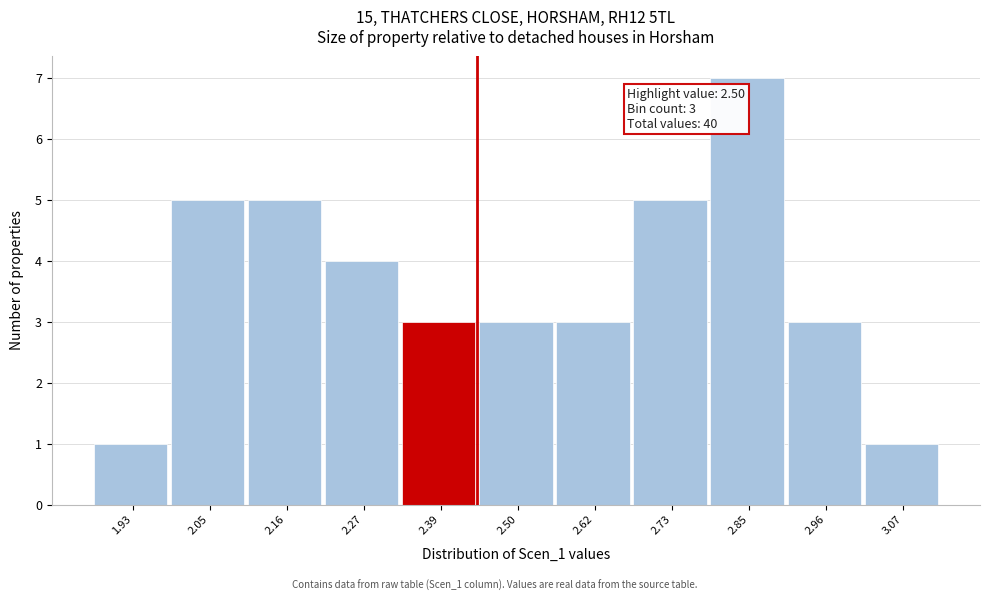

Reading left to right, what are all the values shown in this chart?

1	5	5	4	3	3	3	5	7	3	1